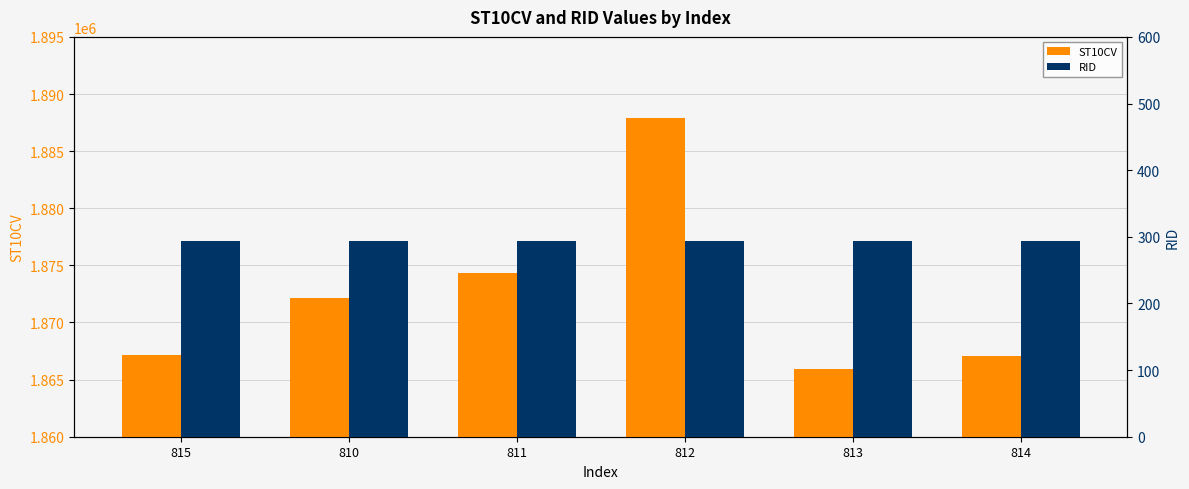

What is the minimum value for RID?

293